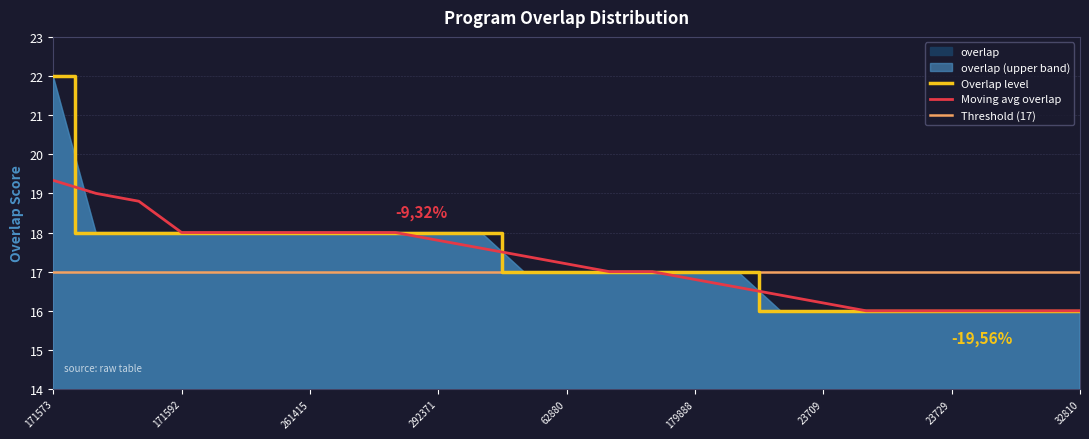

At which category does the chart reach its peak across all series?

171573